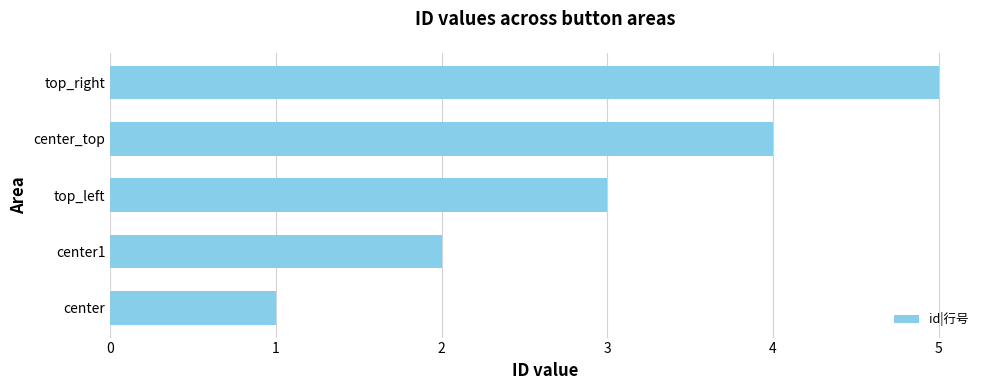

At which category does the chart reach its minimum across all series?

center